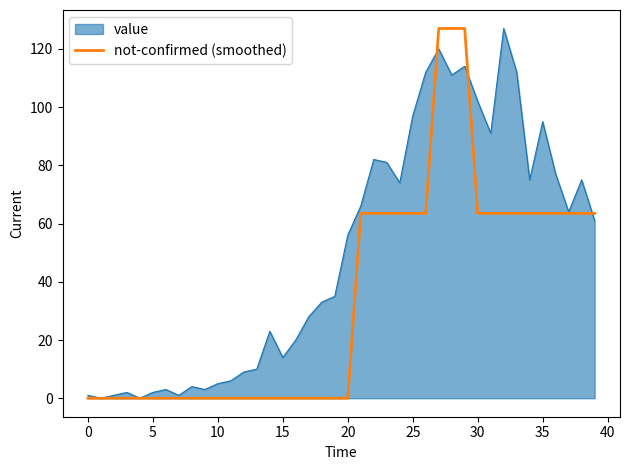

What is the greatest value displayed?

127.0